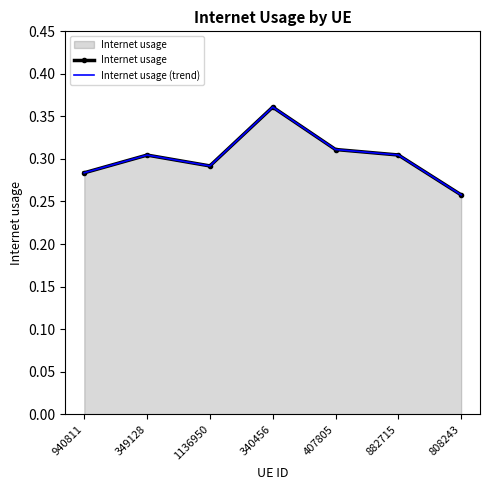

What is the total value across all series at 940811?

0.6